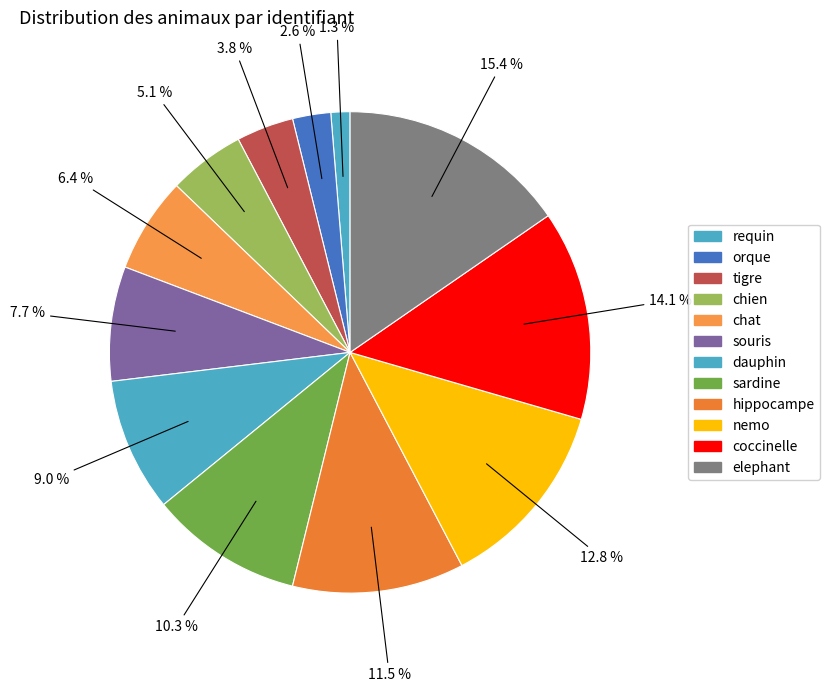

To the nearest percent, what is the difference between the largest and smallest slice percentages?

14%